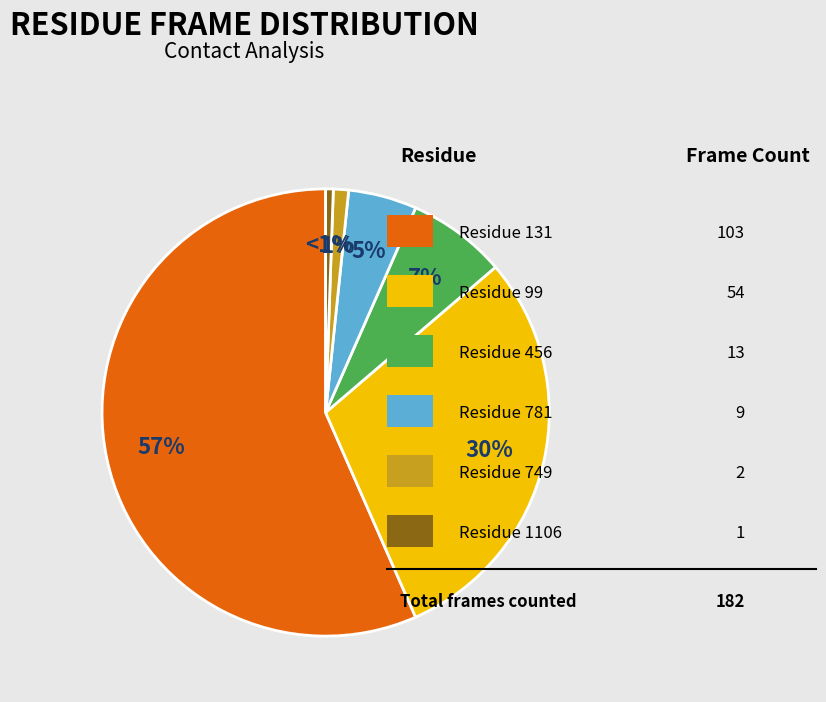

Does any single category account for the majority?

Yes